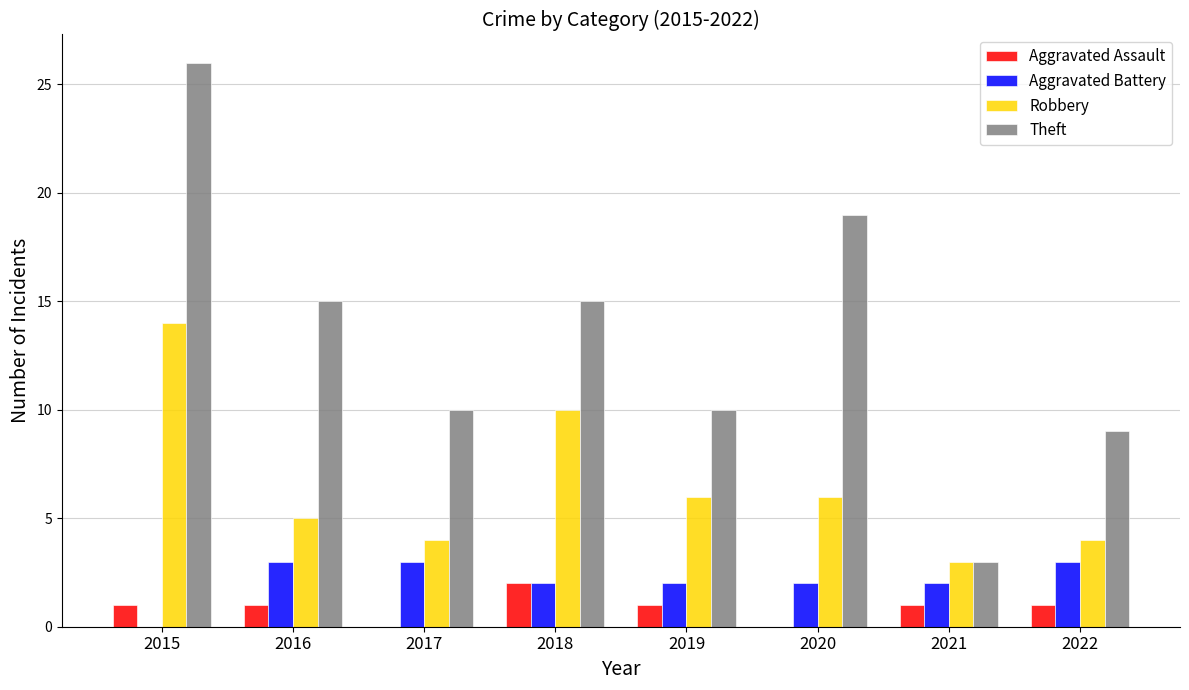

Reading right to left, list all the values displayed in this chart.

Aggravated Assault: 1	1	0	1	2	0	1	1
Aggravated Battery: 3	2	2	2	2	3	3	0
Robbery: 4	3	6	6	10	4	5	14
Theft: 9	3	19	10	15	10	15	26